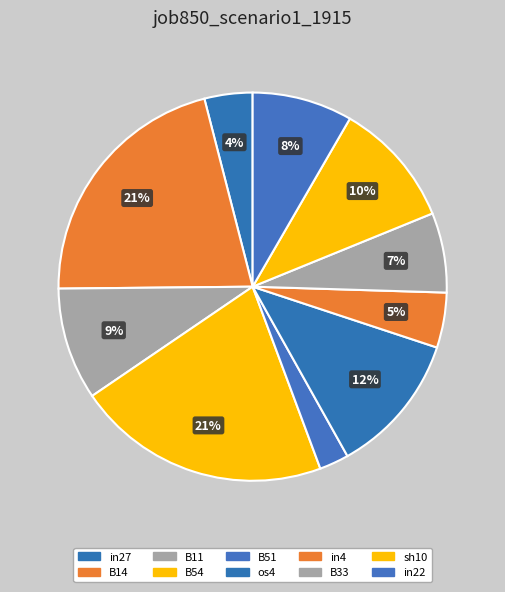

Between in4 and B51, which is larger?

in4